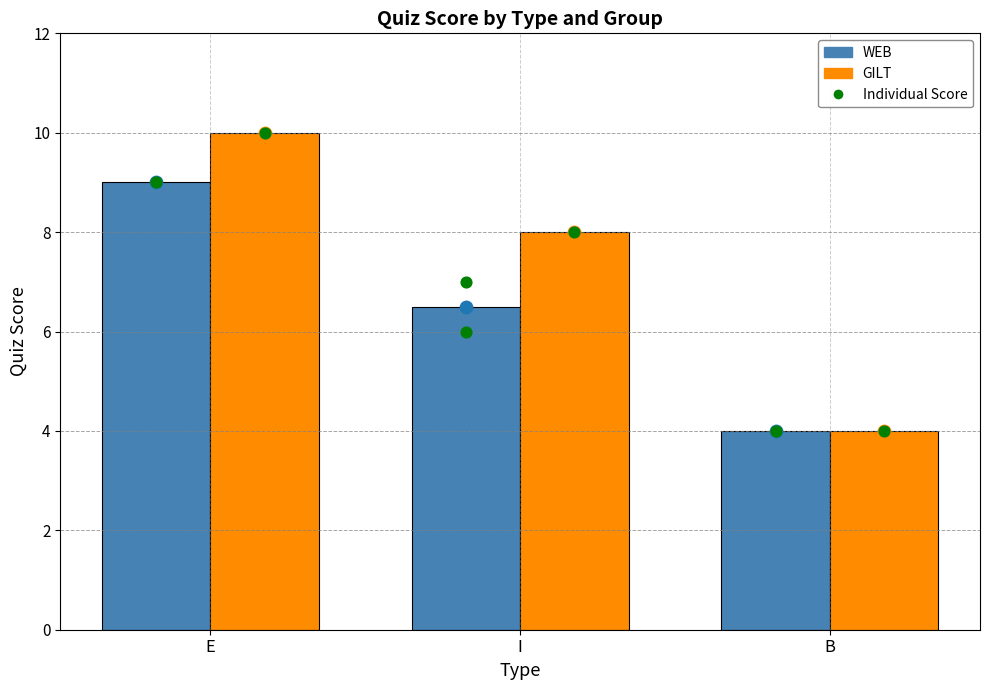

Is the value of GILT avg at E greater than the value of WEB avg at I?

Yes